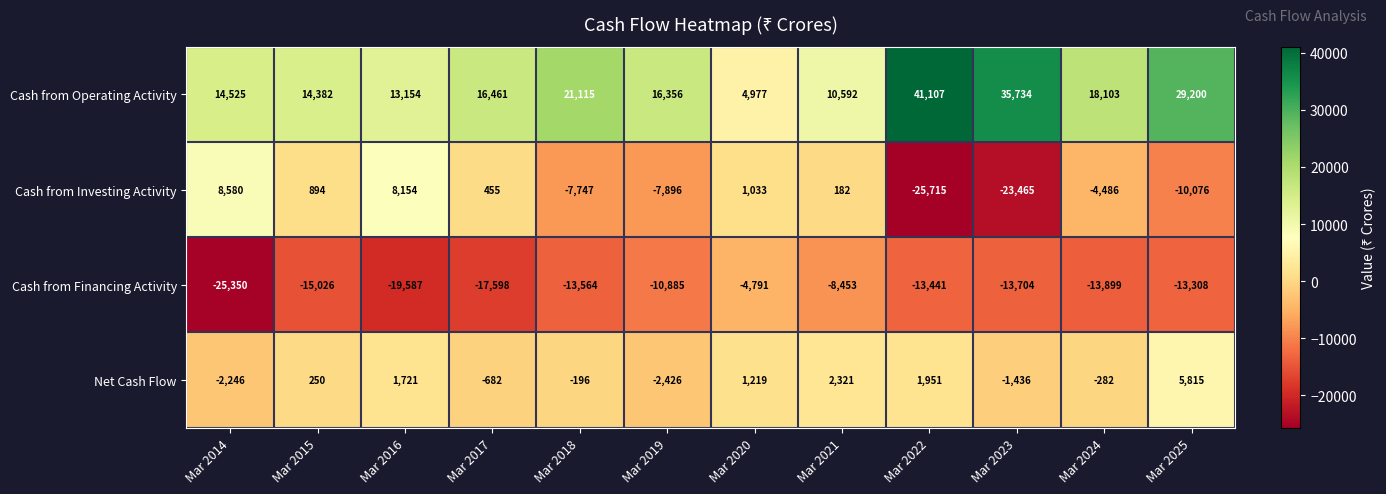

Which category has the highest value across all series?

Mar 2022